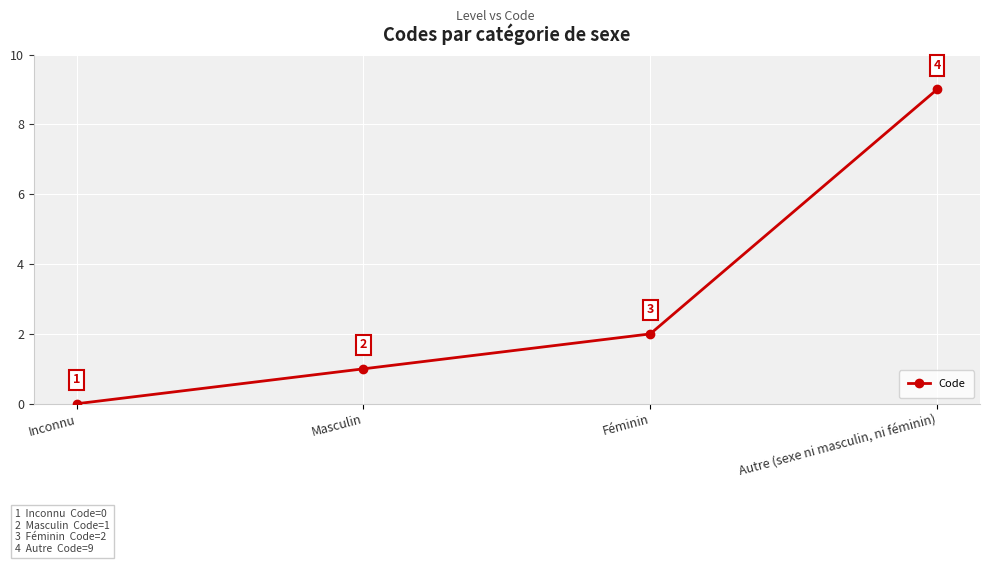

What is the label of the 2nd point from the left?

Masculin